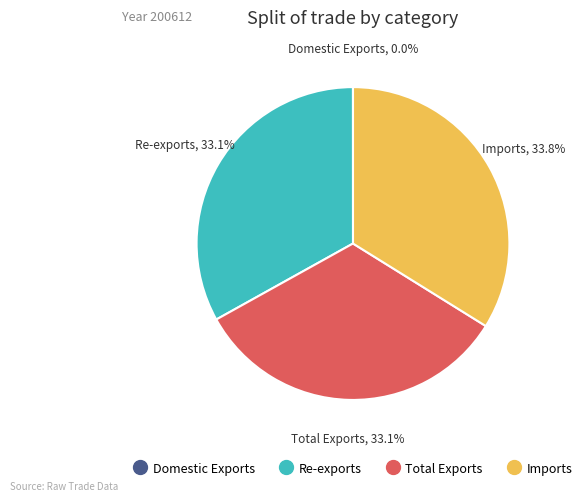

Is the sum of Imports and Total Exports greater than half?

Yes